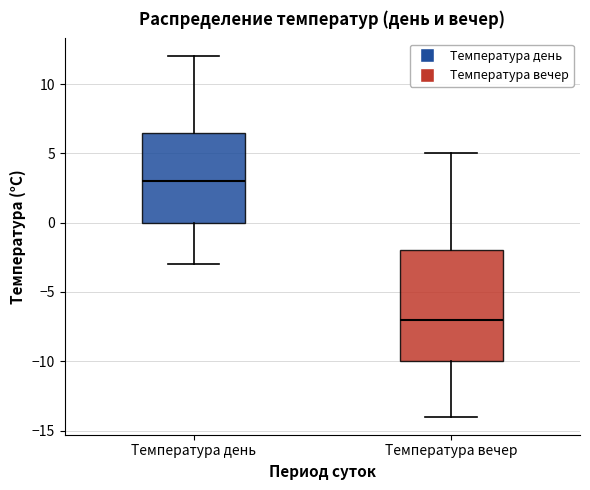

Reading left to right, transcribe this box plot: for each box, give where its median line is, the range the box spans, and where its two whiskers end, as read against the y-axis. The values are not printed on the chart, so give them approximately, as read against the axis.

Температура день: median 3.0, box 0.0 to 6.5, whiskers -3.0 to 12.0
Температура вечер: median -7.0, box -10.0 to -2.0, whiskers -14.0 to 5.0